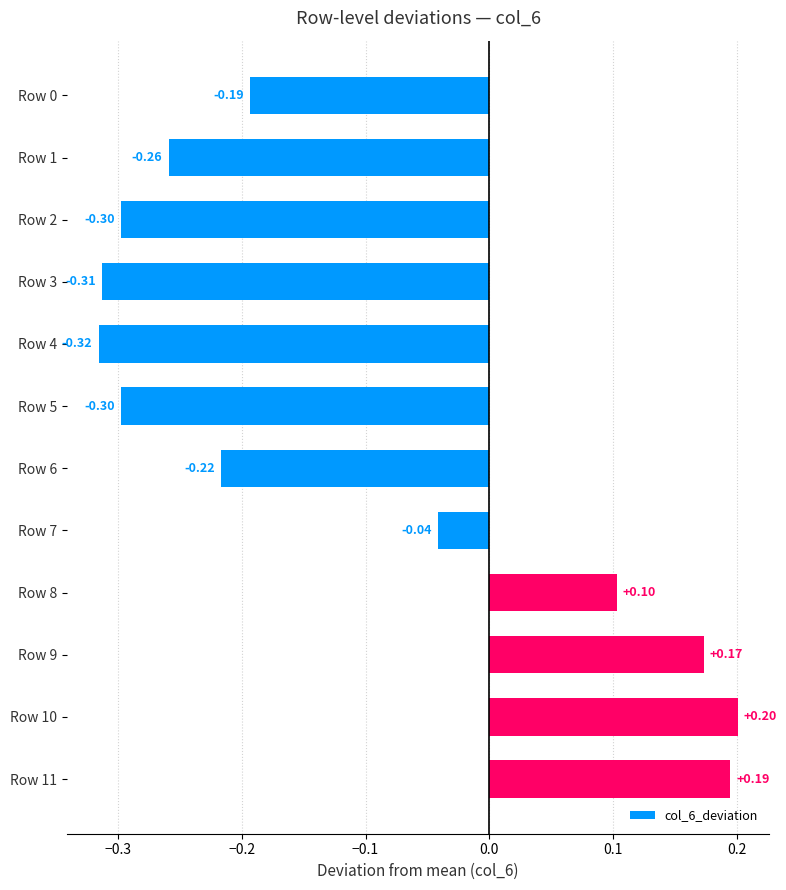

Between Row 3 and Row 4, which is larger?

Row 3